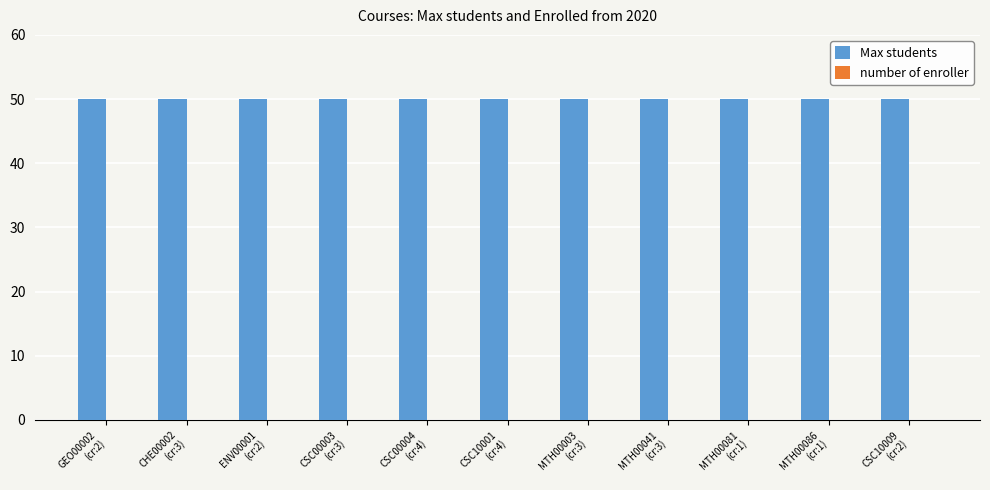

Between ENV00001
(cr:2) and CSC10001
(cr:4), which series saw the biggest shift?

Max students